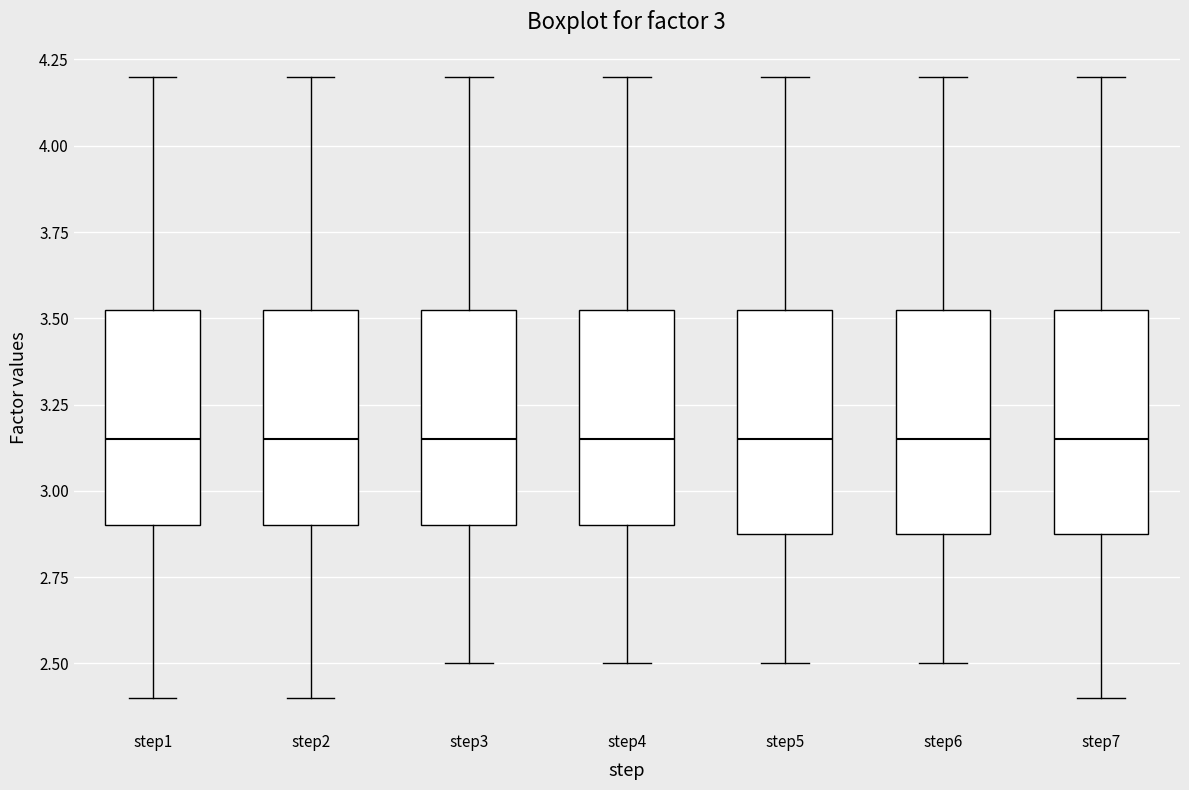

Where is the lower edge of the box for step6 on the y-axis? The values are not printed on the chart, so give them approximately, as read against the axis.

2.90